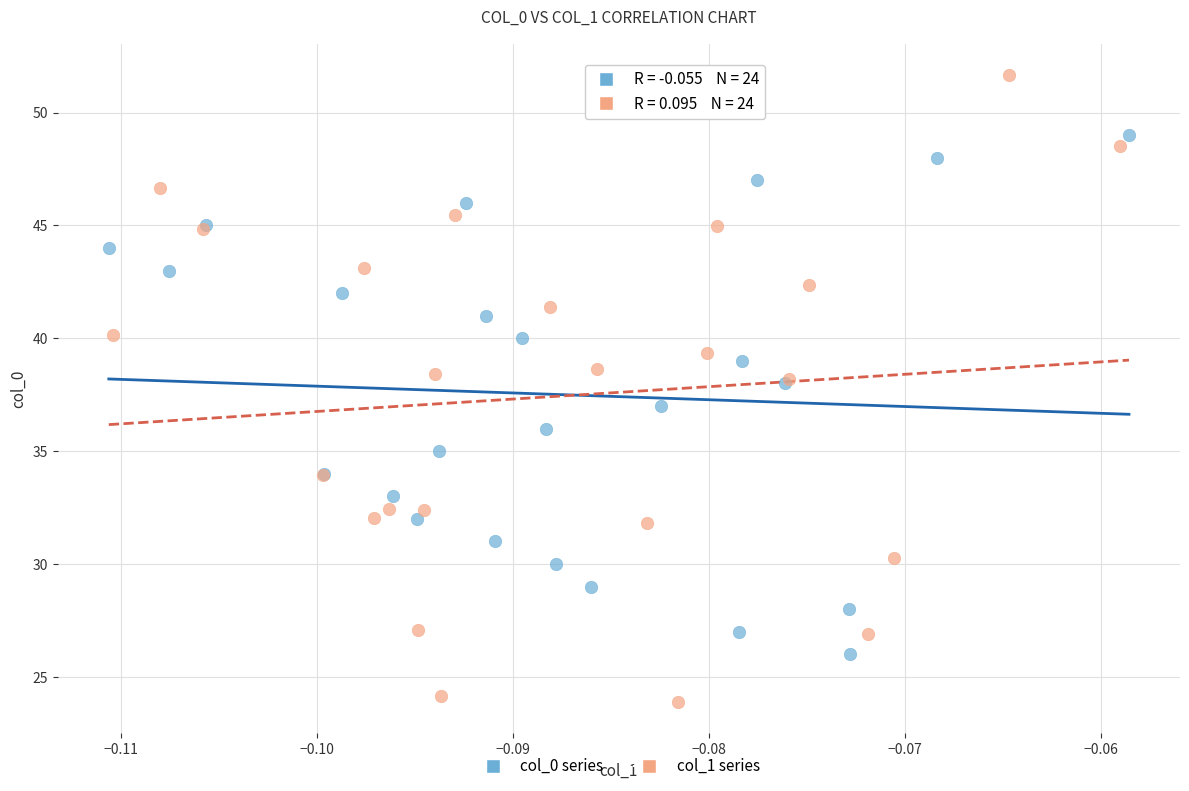

Which series has the largest Y range (max minus min)?

col_1 series